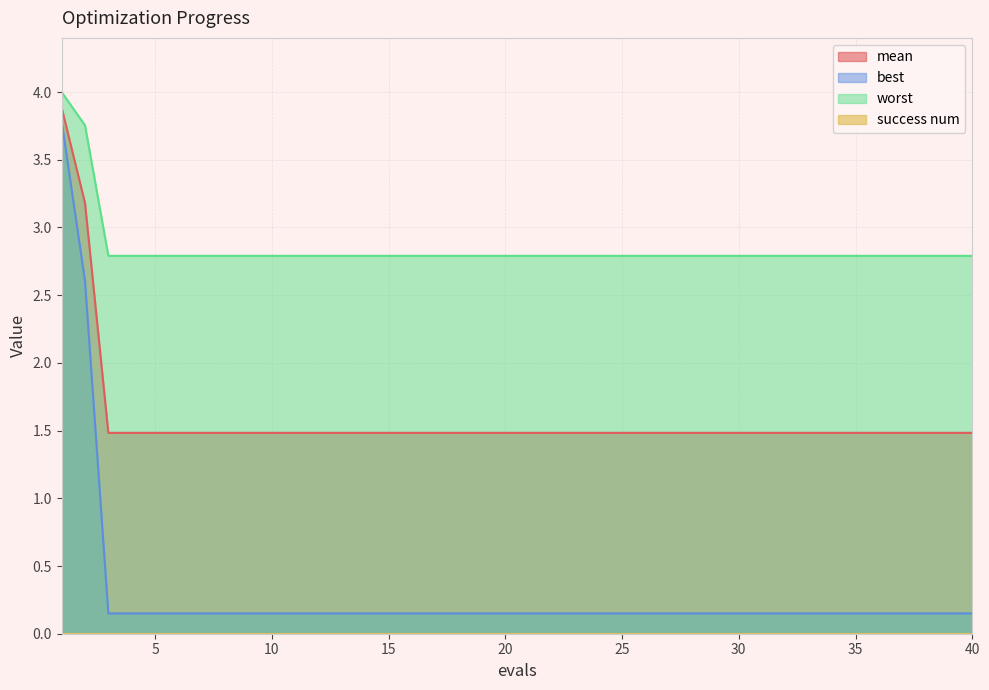

Where is mean nearest to the value 2?

3